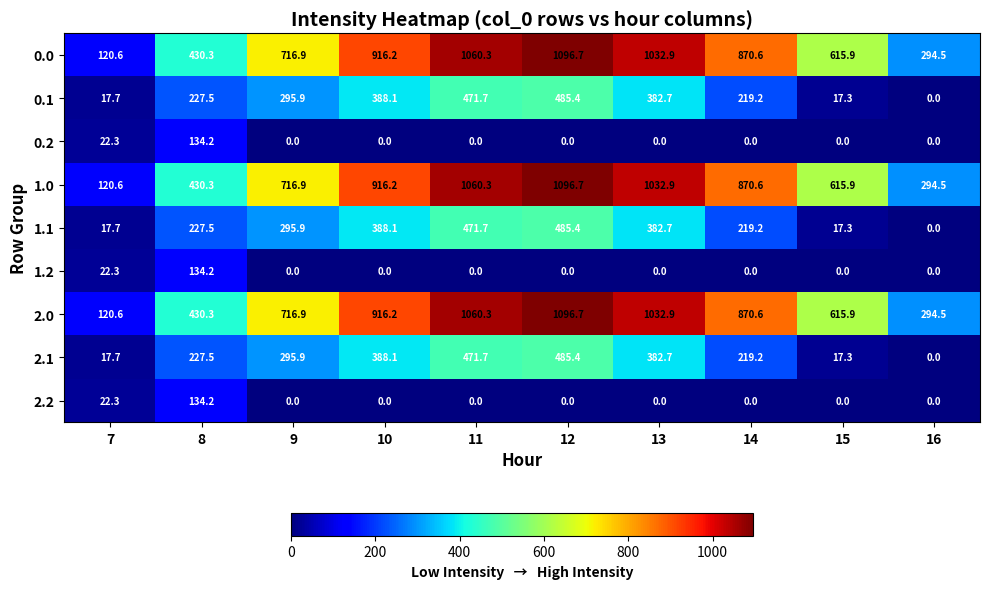

The 1.2 series shows -87.7 at 9. True or false?

False